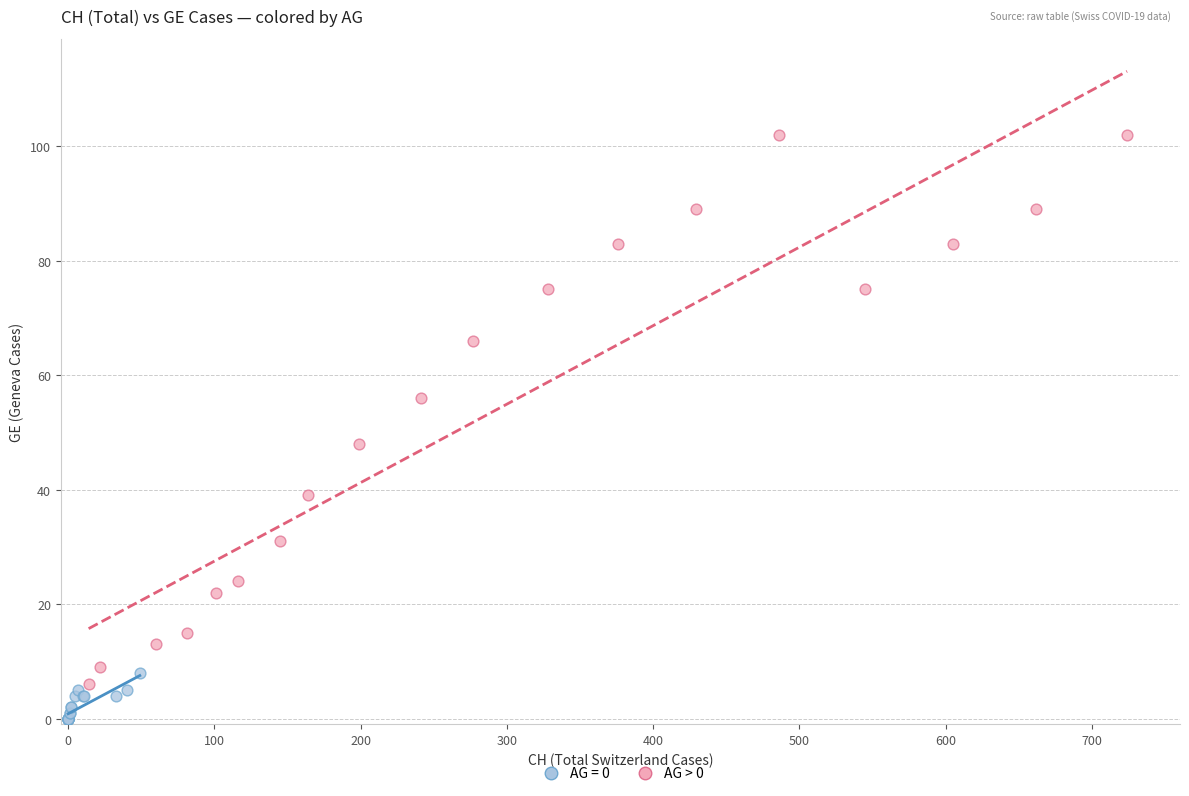

Which series contains the lowest Y value?

AG = 0